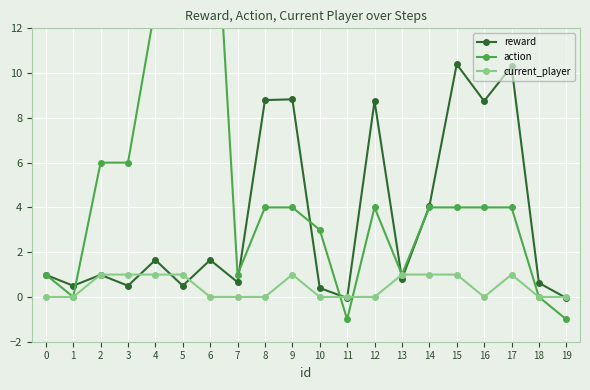

What is the sum of the current_player values at 9 and 18?

1.0